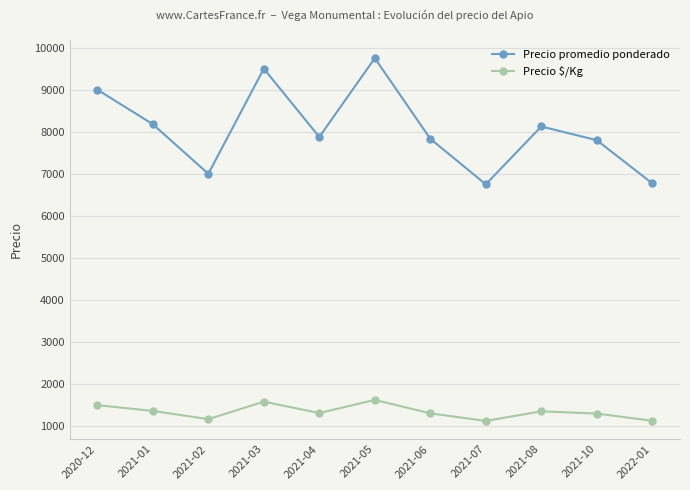

How many distinct data groups are displayed?

2